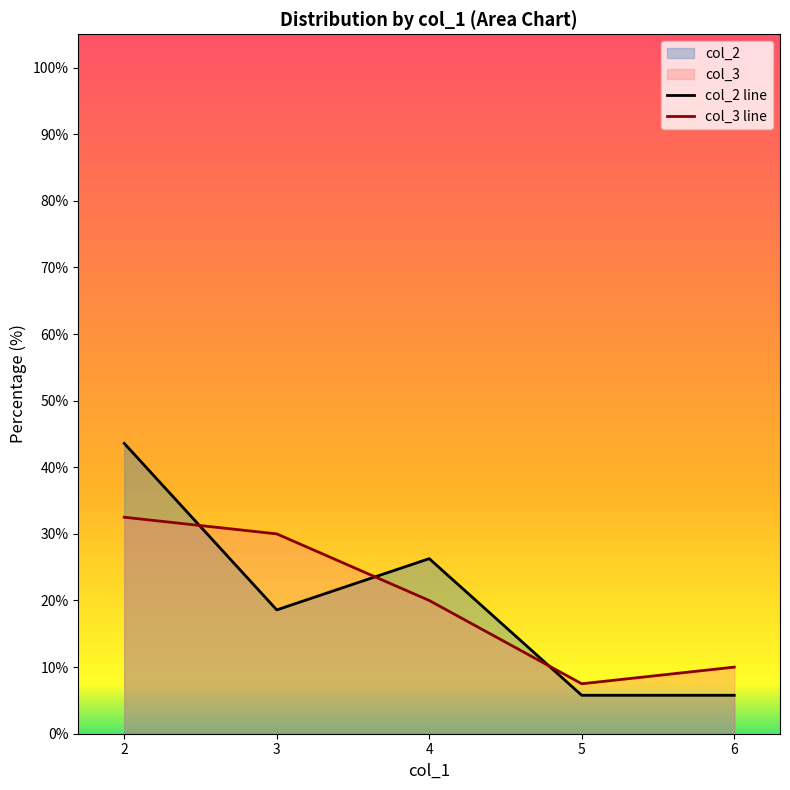

At which label does col_3 line first exceed 20?

2